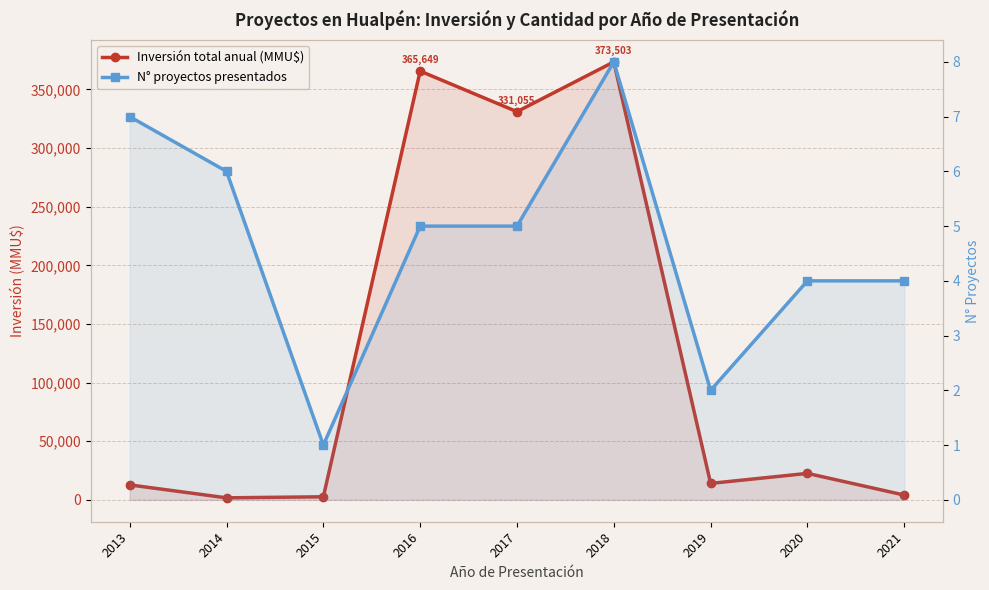

Is it true that N° proyectos presentados equals 1 at 2015?

True